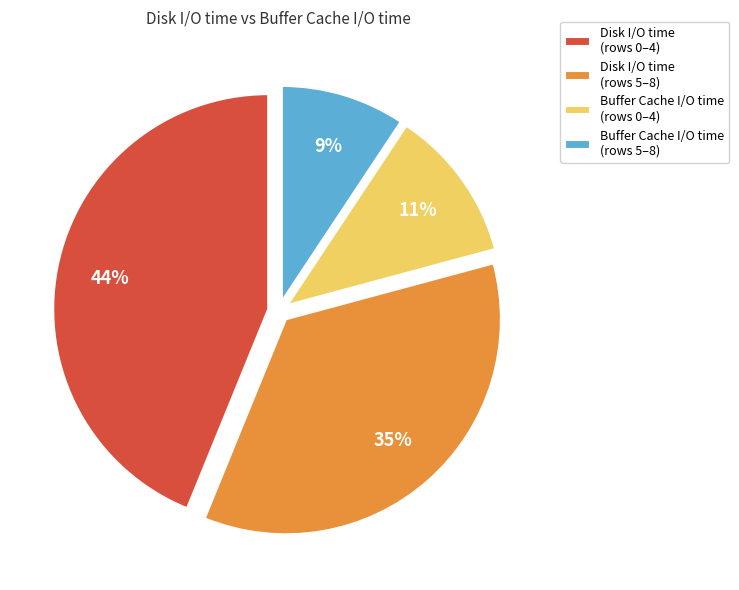

What percentage is the Buffer Cache I/O time (rows 5–8) slice, to the nearest percent?

9%